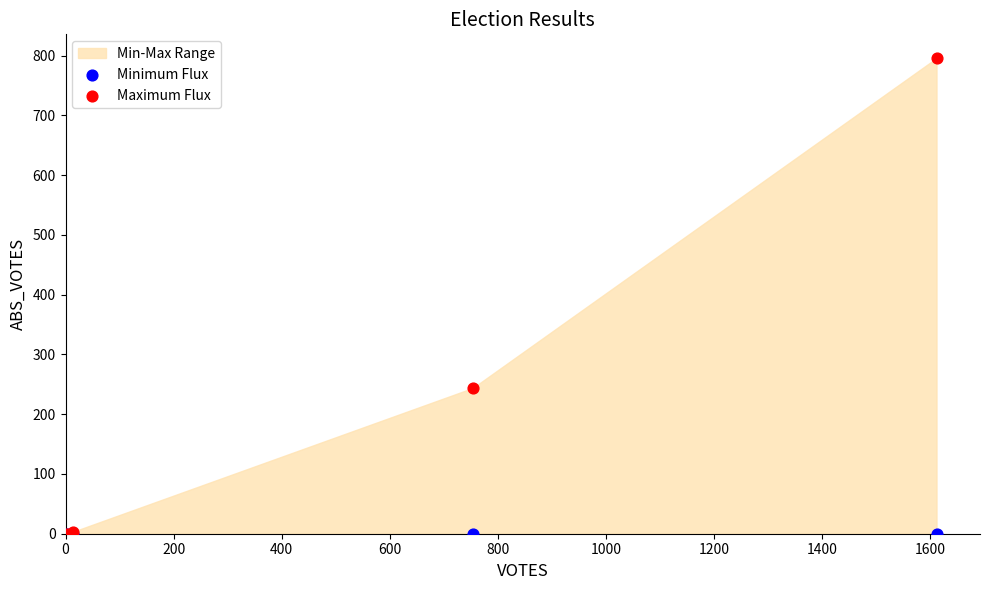

In the Maximum Flux series, what Y value is closest to 398?

244